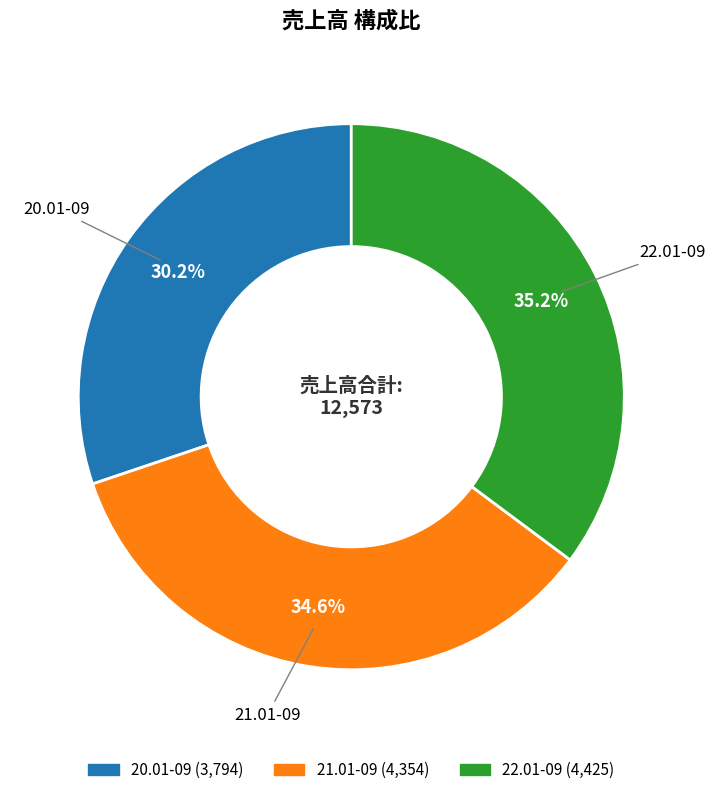

To the nearest percent, what is the combined percentage of 21.01-09 and 22.01-09?

70%